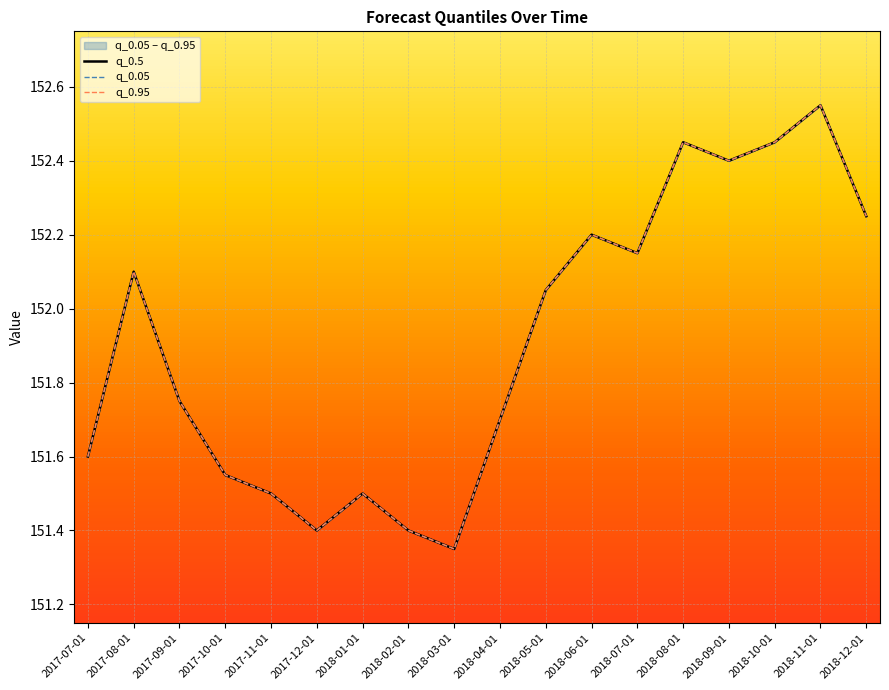

What is the difference between the maximum and minimum values in the q_0.95 series?

1.2